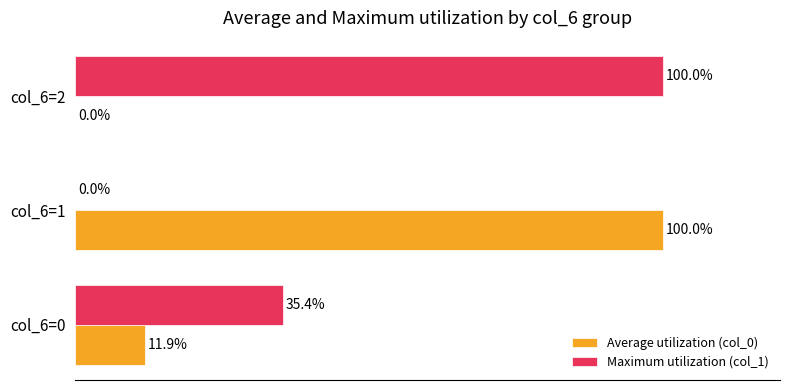

Which series has the largest total across all categories?

Maximum utilization (col_1)